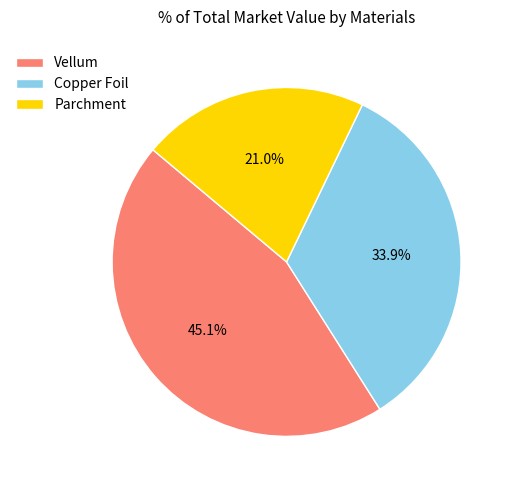

Approximately how many times larger is the value at Parchment compared to Copper Foil?

0.6